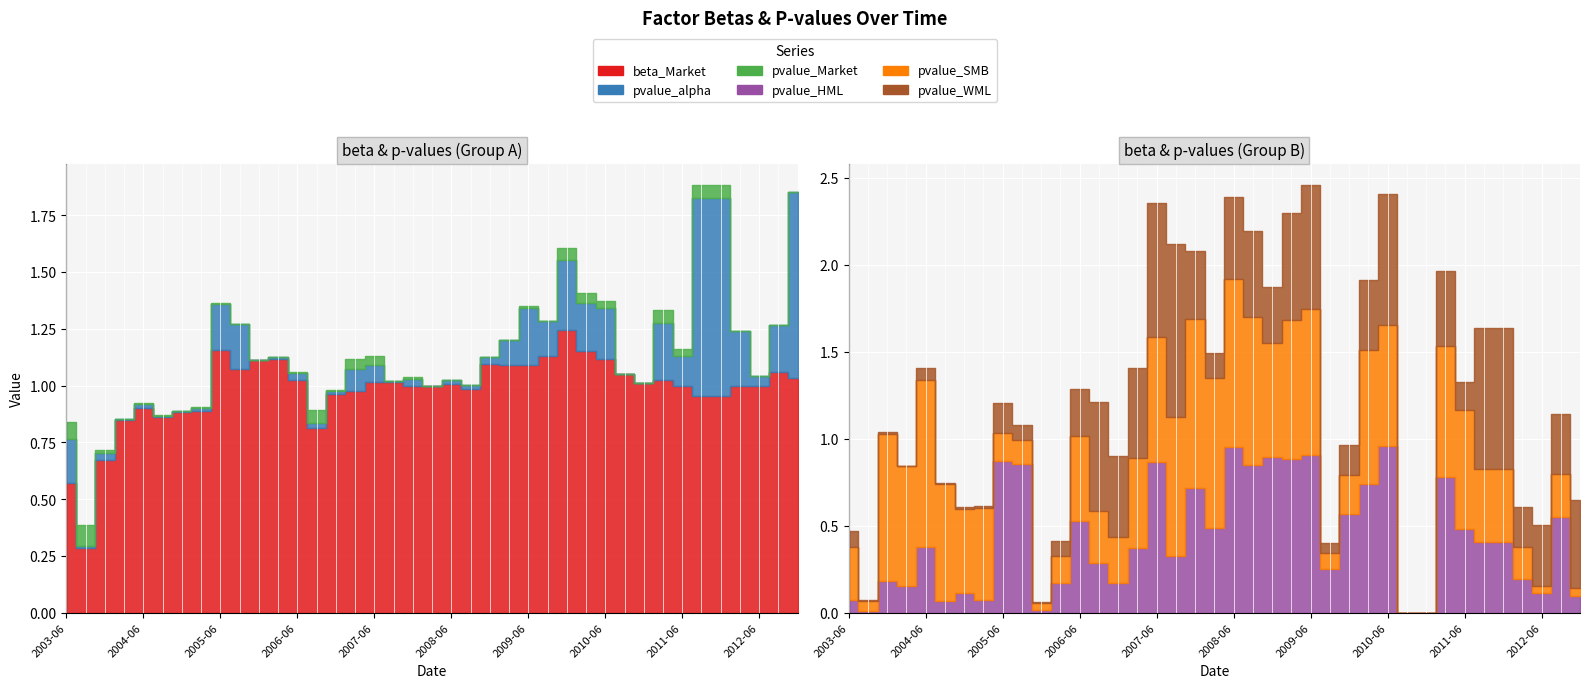

True or false: pvalue_HML has a value of 0.5 at 2008-03.

True